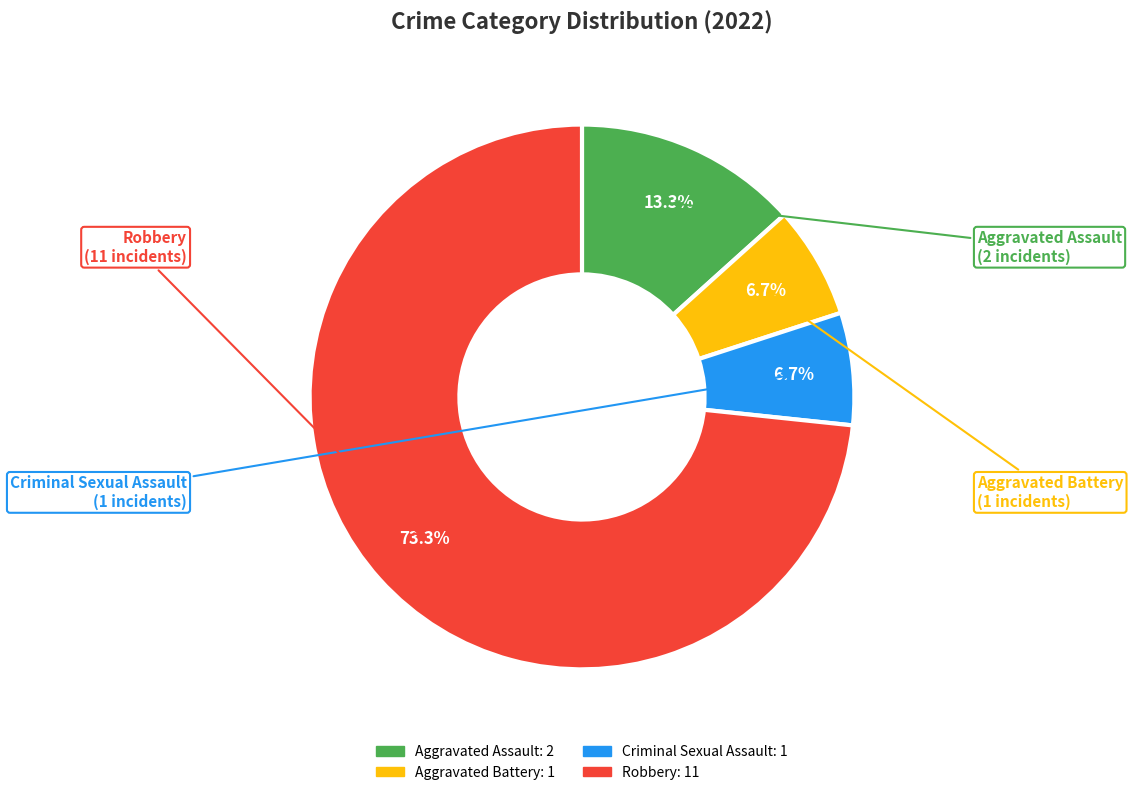

What is the largest slice in the pie chart?

Robbery